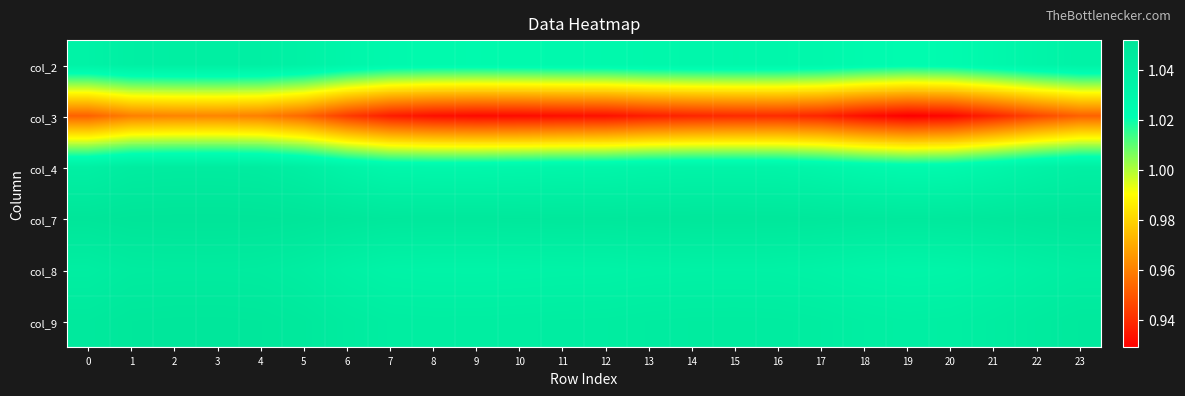

How many data points does each series have?

24